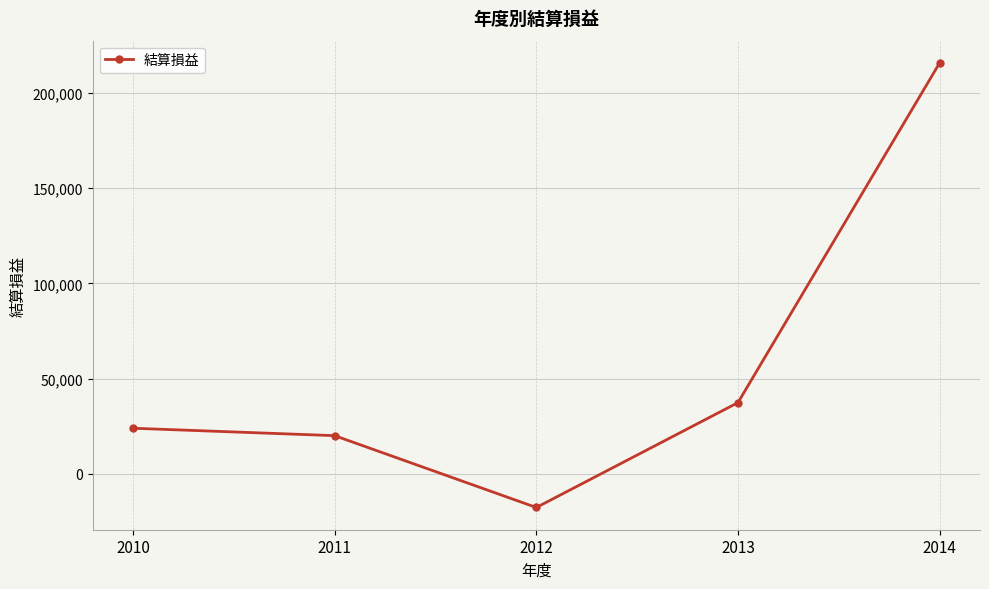

What is the ratio of the value at 2011 to the value at 2013?

0.5